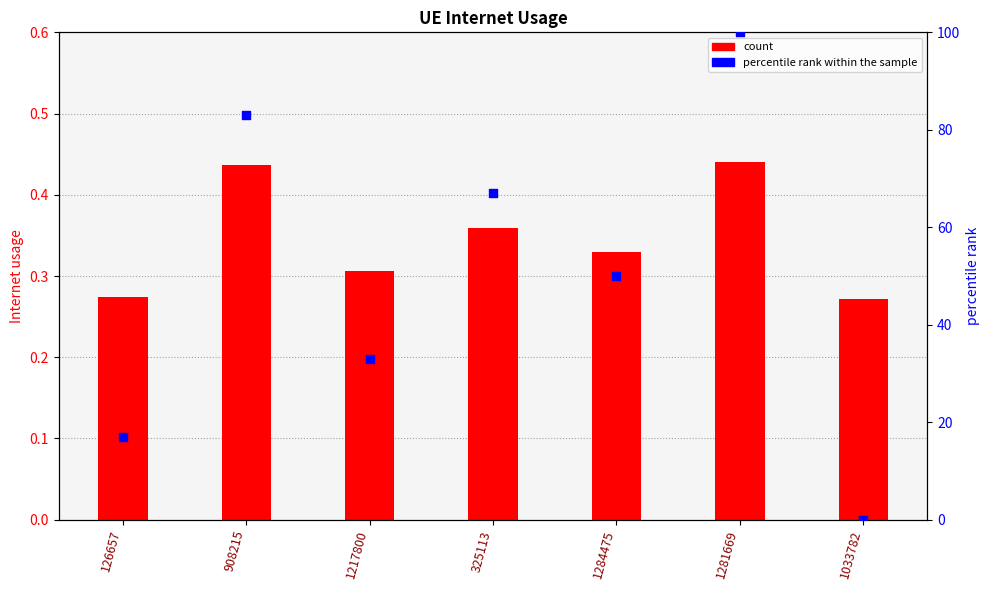

What is the total value across all series at 126657?

17.3